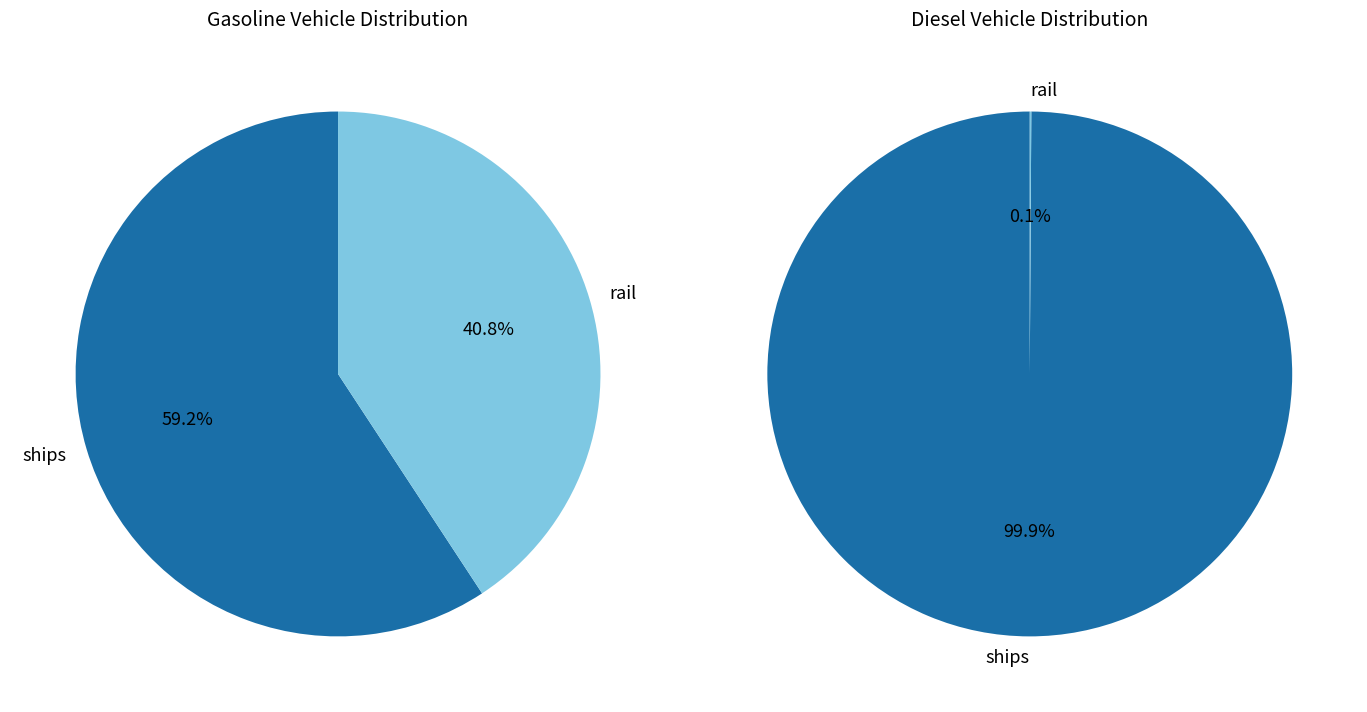

What is the largest slice in the pie chart?

ships